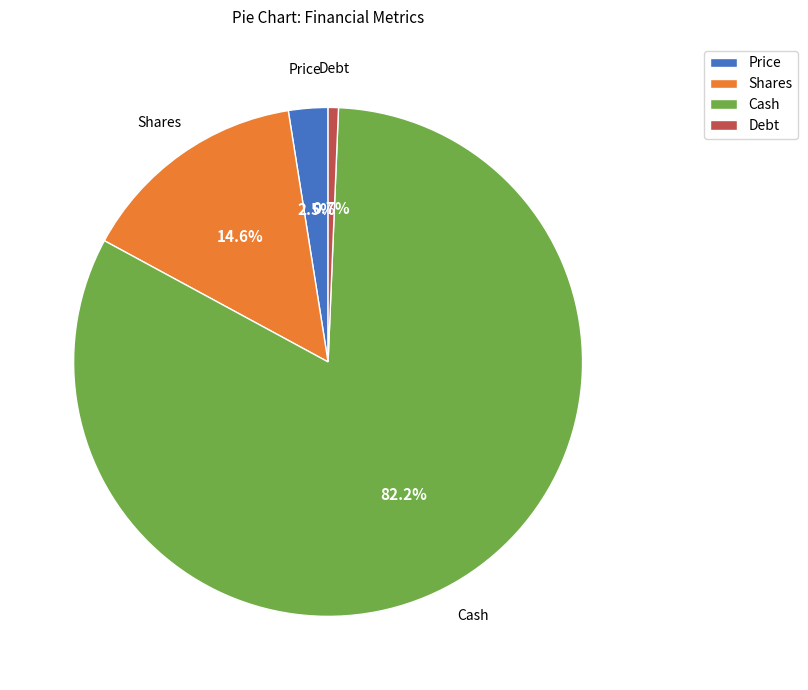

Which category has the smallest portion of the pie?

Debt